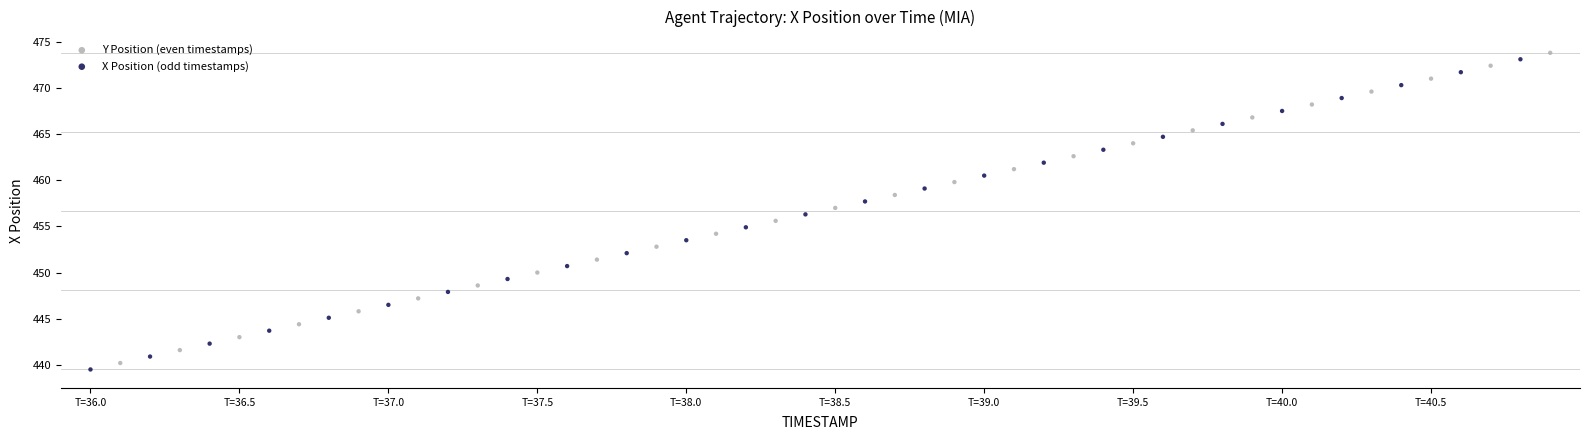

Which series has the largest Y range (max minus min)?

Y Position (even timestamps)